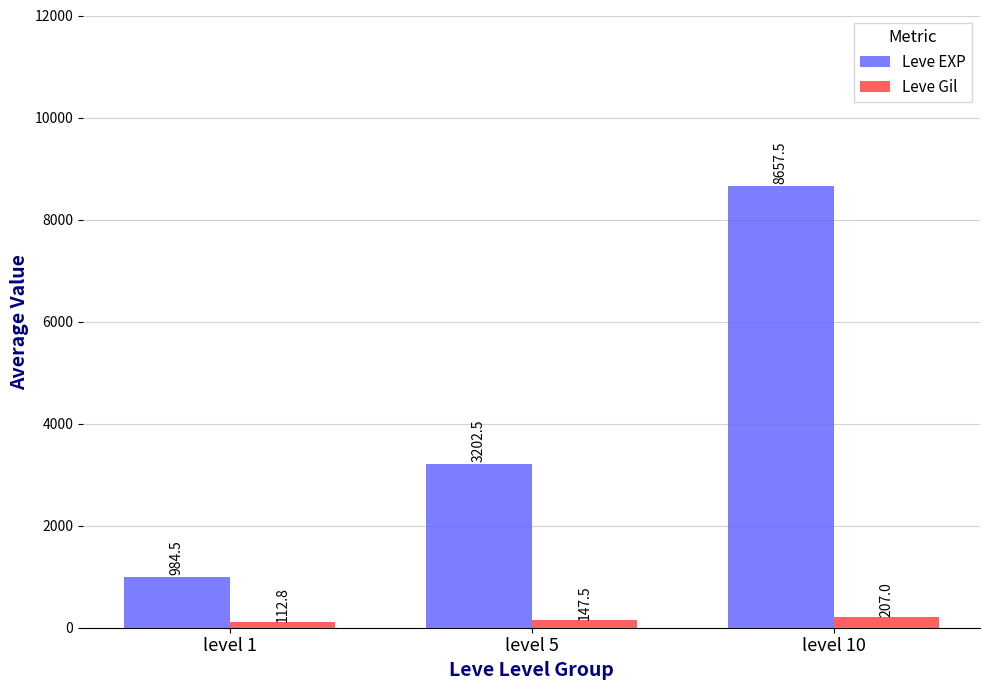

Reading left to right, what are all the values shown in this chart?

Leve EXP: level 1=984.5	level 5=3202.5	level 10=8657.5
Leve Gil: level 1=112.8	level 5=147.5	level 10=207.0